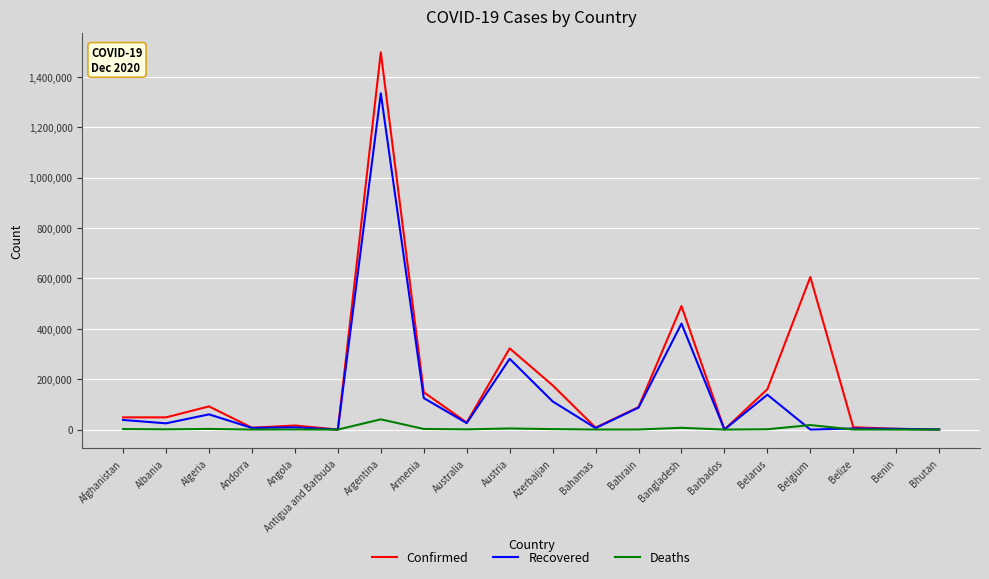

Where does the Recovered series first go above 25676?

Afghanistan